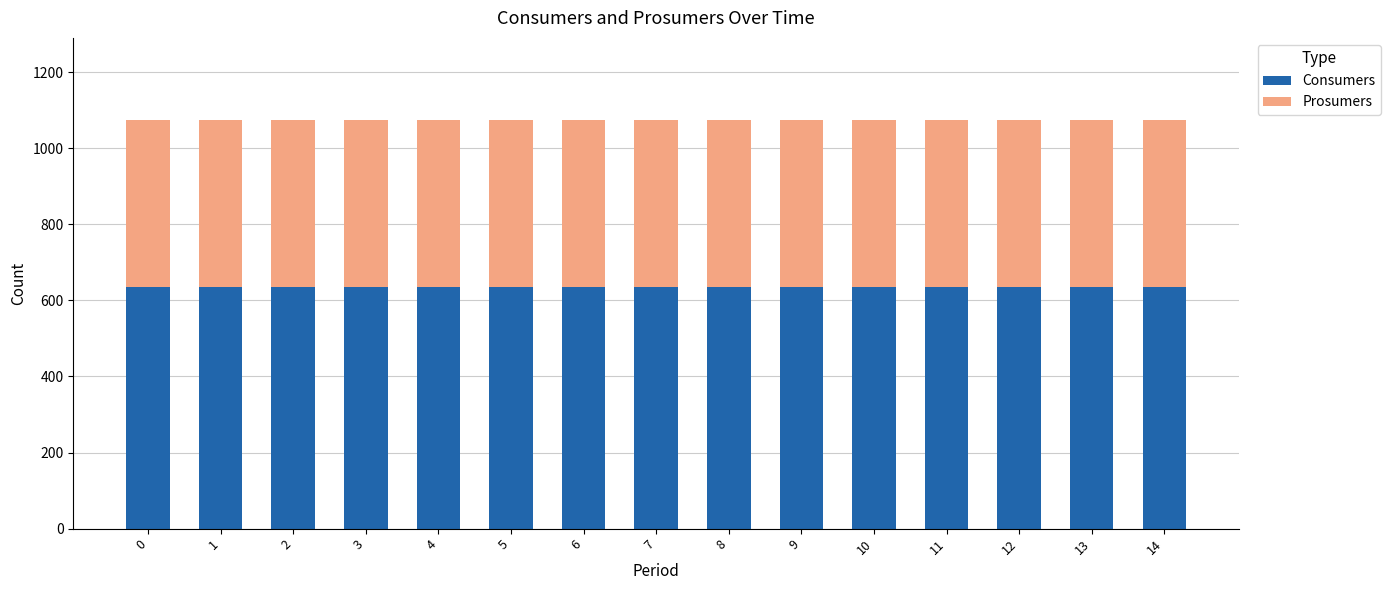

What are all the series names shown in the legend?

Consumers, Prosumers